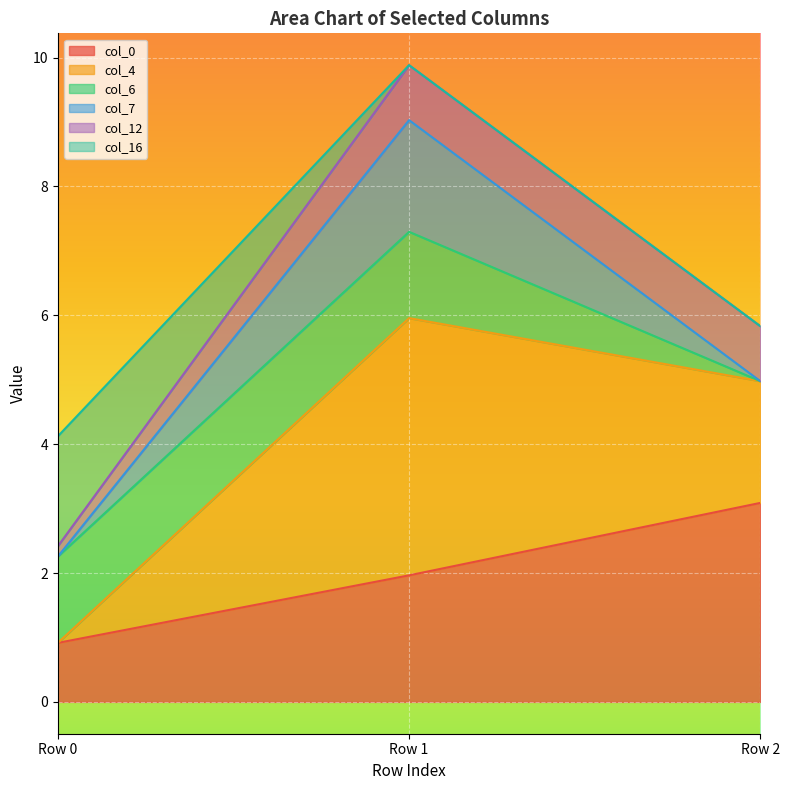

Is it true that col_0 equals 5.2 at Row 2?

False